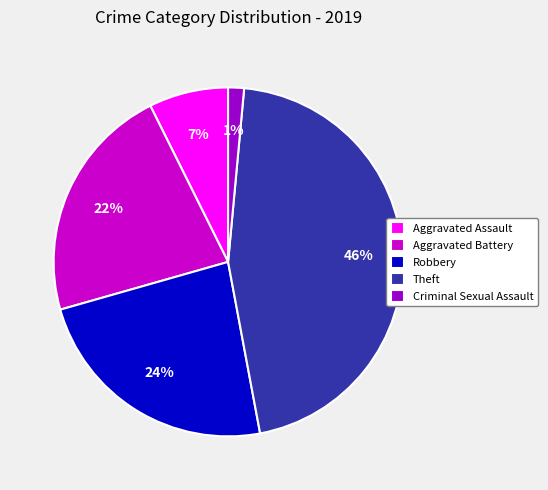

Count the number of slices in the pie.

5